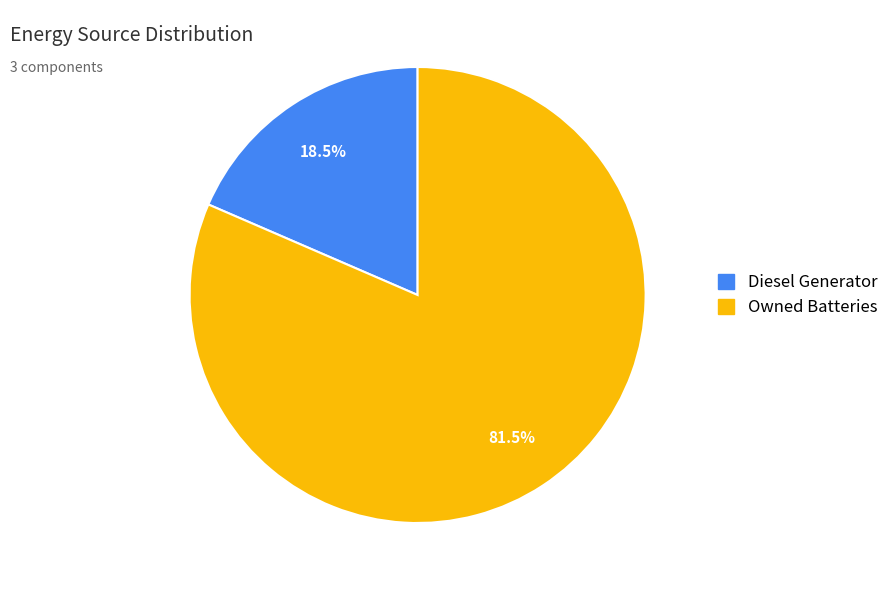

Does Diesel Generator account for over 50% of the chart?

No